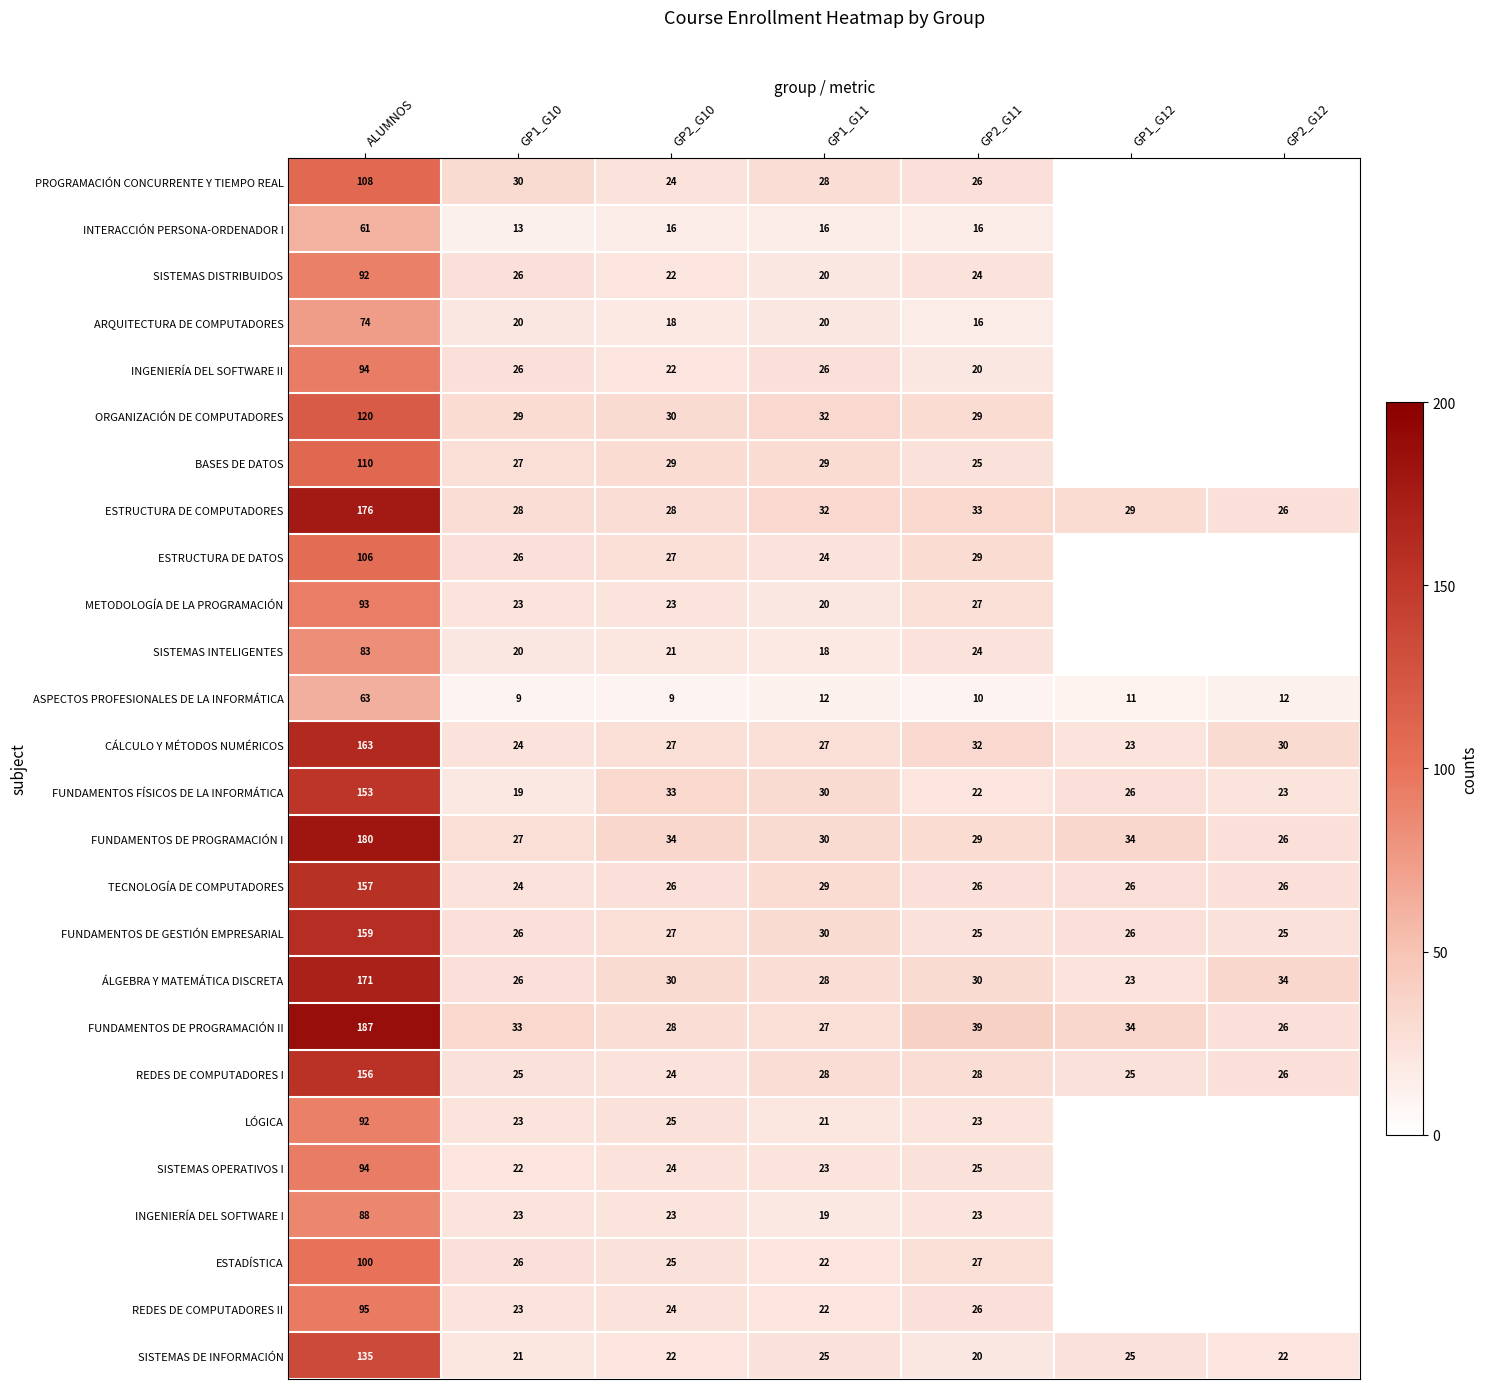

True or false: FUNDAMENTOS FÍSICOS DE LA INFORMÁTICA has a value of 30 at GP1_G11.

True